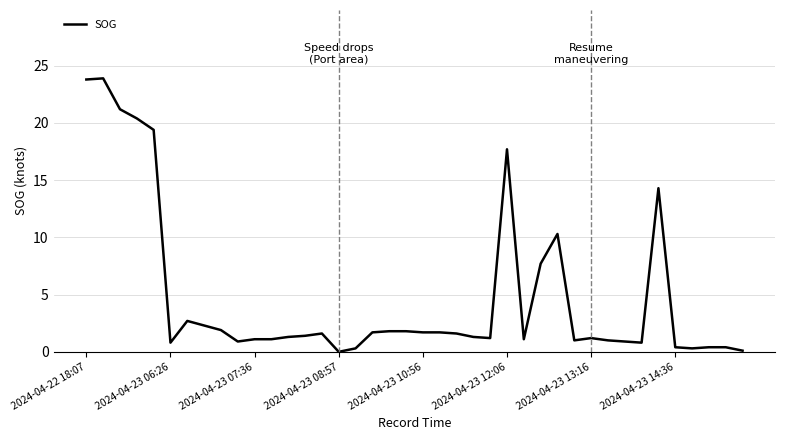

What is the greatest value displayed?

23.9